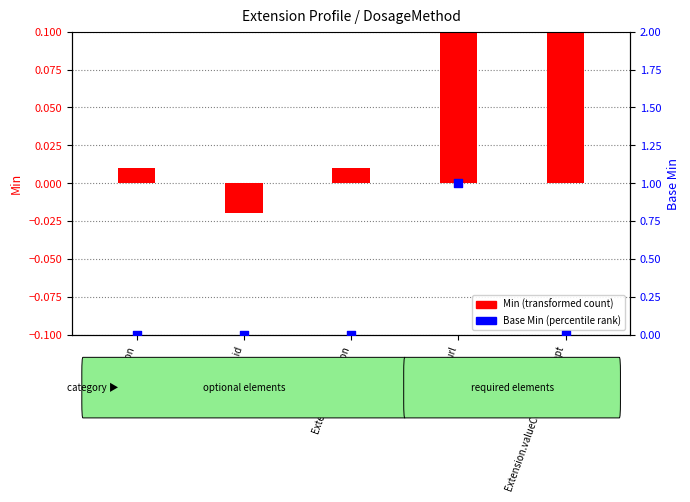

What is the change in value from Extension.extension to Extension.url?

+1